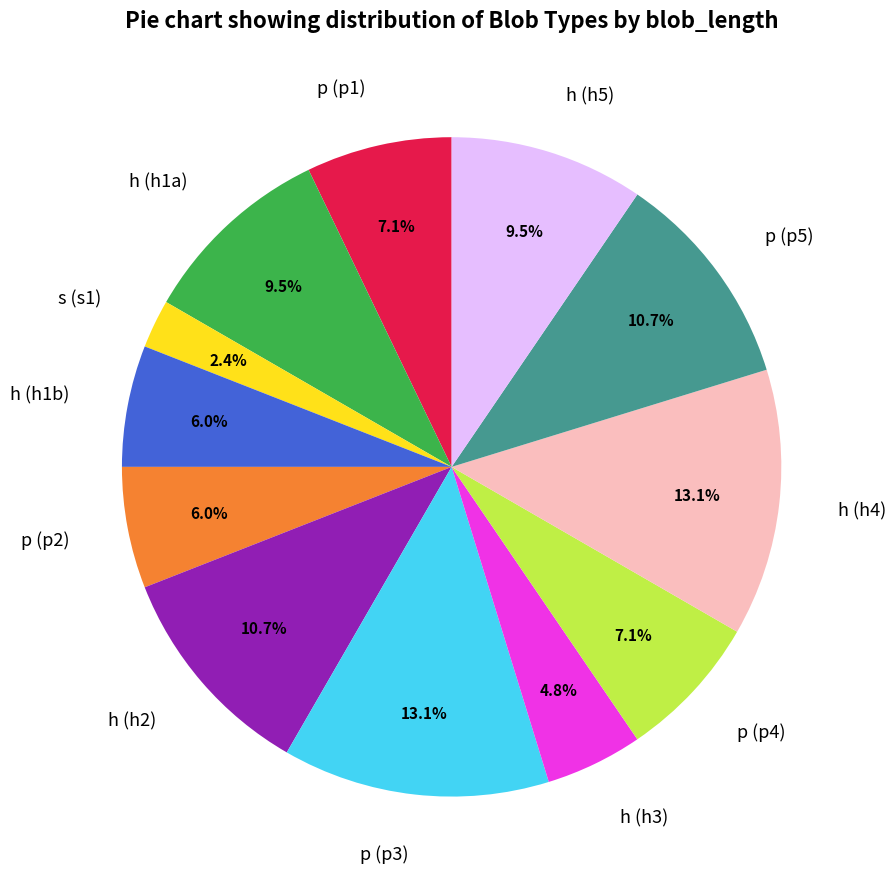

Combined, do s (s1) and h (h1b) account for over 50%?

No